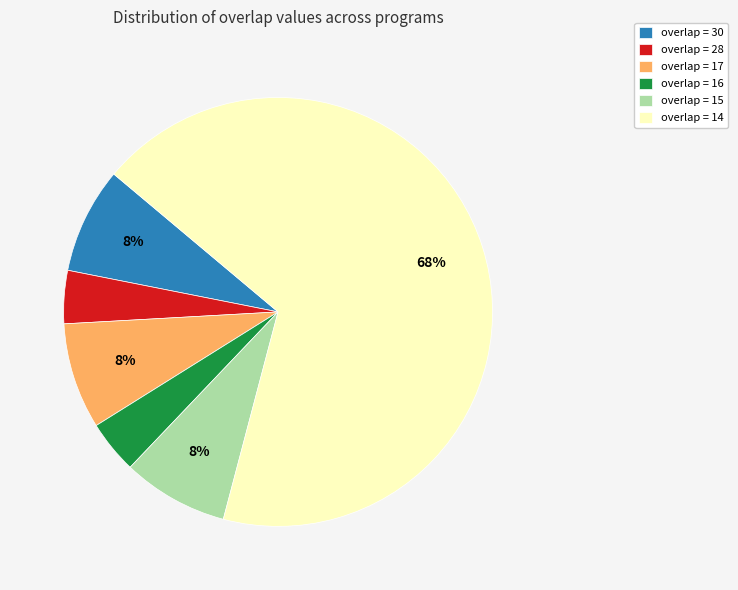

To the nearest percent, what is the difference between the overlap = 16 and overlap = 17 slice percentages?

4%